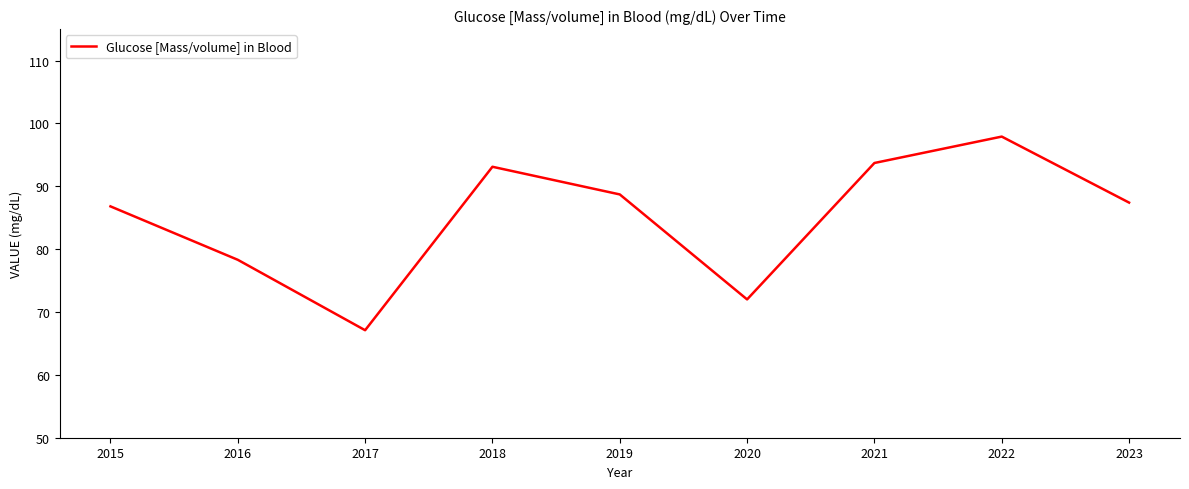

True or false: the data has more than 1 interior local peaks.

True